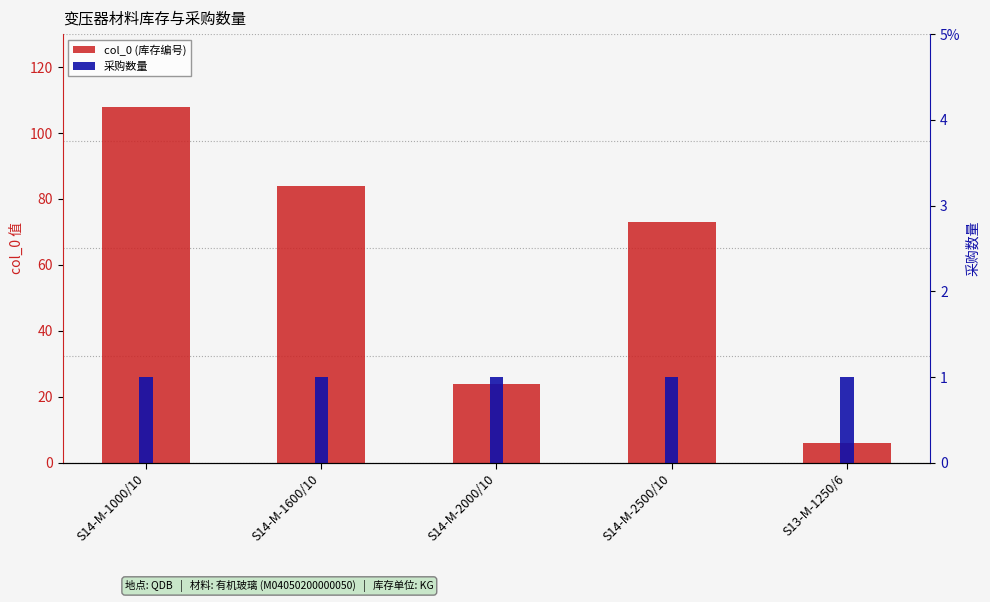

What is the label of the 2nd bar from the left?

S14-M-1600/10